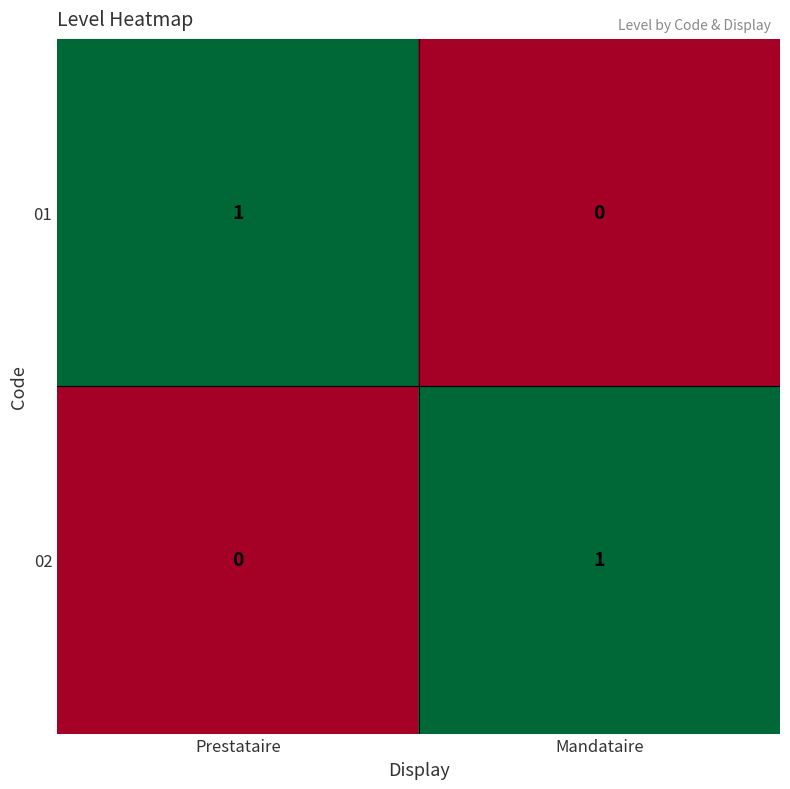

At Prestataire, list the series in order from smallest to largest.

02, 01